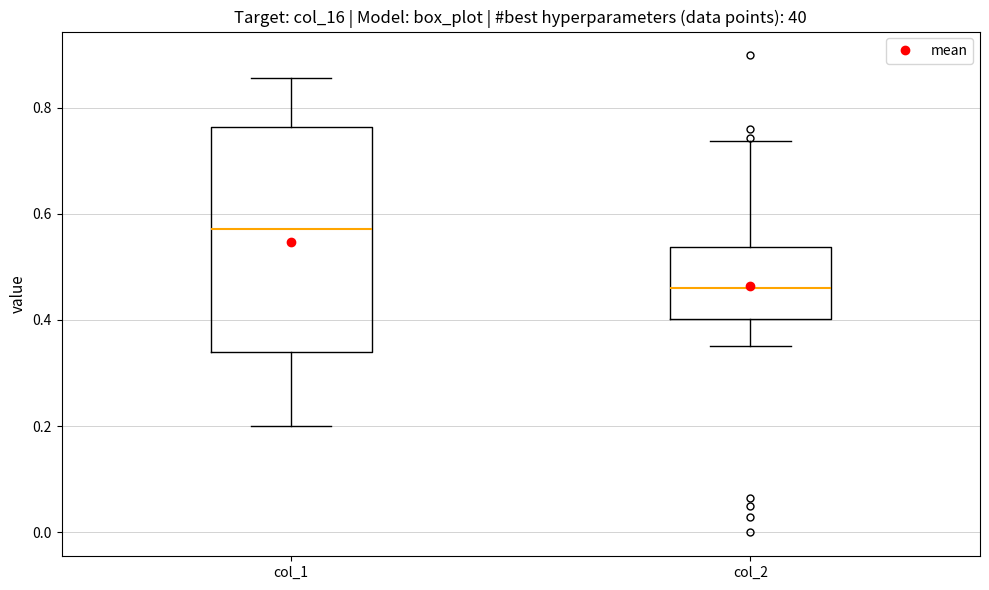

Reading left to right, read every box against the y-axis: the position of its median line, the range the box covers, and the ends of its whiskers. The values are not printed on the chart, so give them approximately, as read against the axis.

col_1: median 0.58, box 0.34 to 0.76, whiskers 0.20 to 0.86
col_2: median 0.46, box 0.40 to 0.54, whiskers 0.36 to 0.74